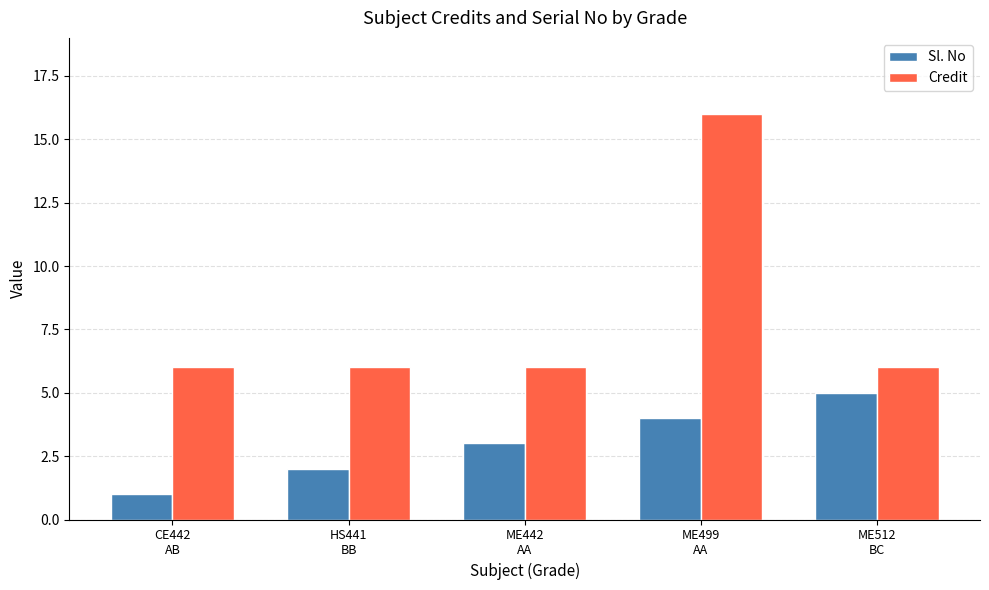

What is the greatest value displayed?

16